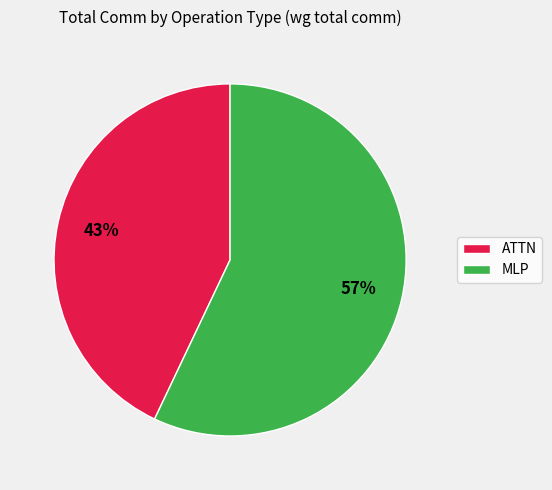

What is the majority slice?

MLP